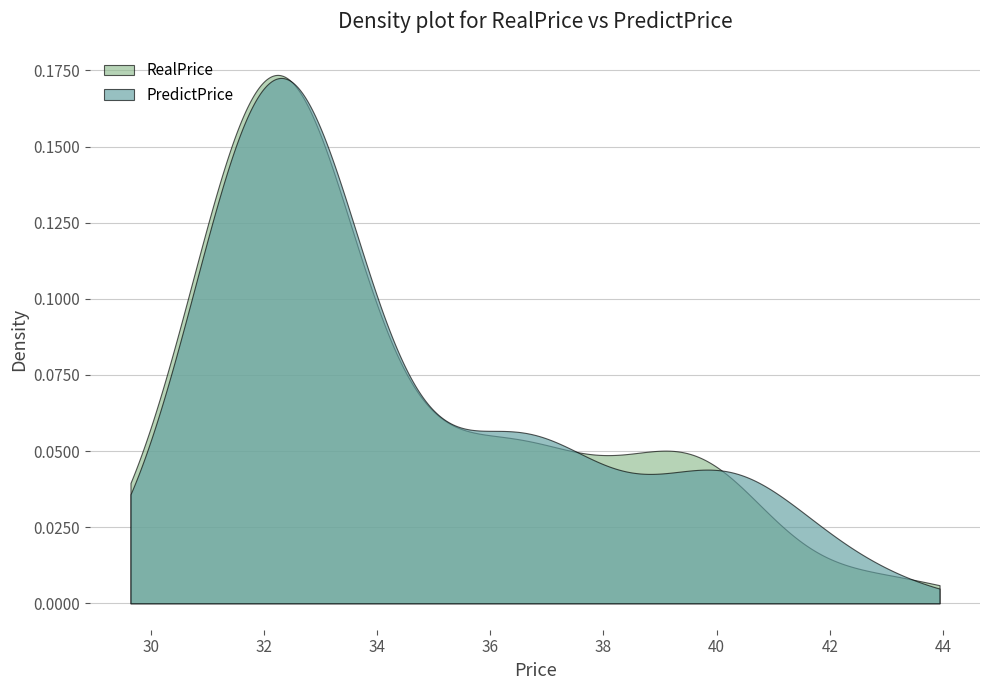

How many values in the RealPrice series exceed 32?

31